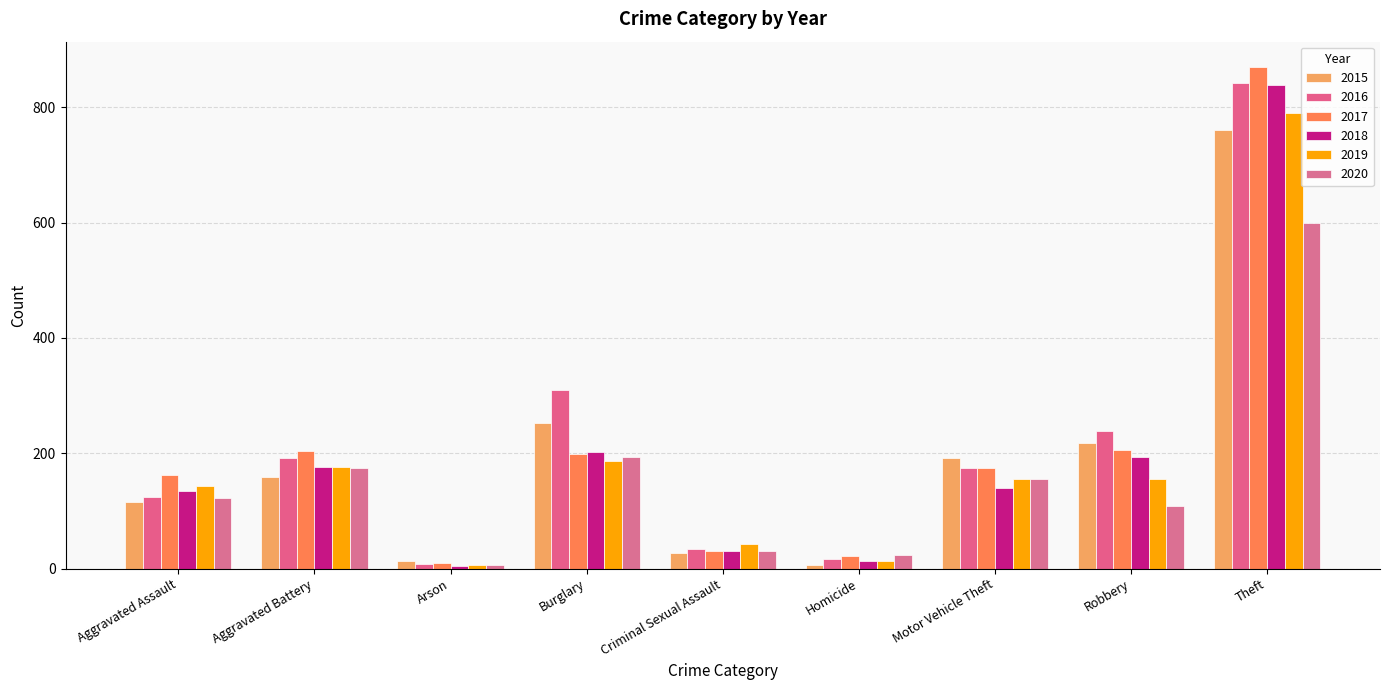

What is the difference between the second highest and minimum values in the 2017 series?

197